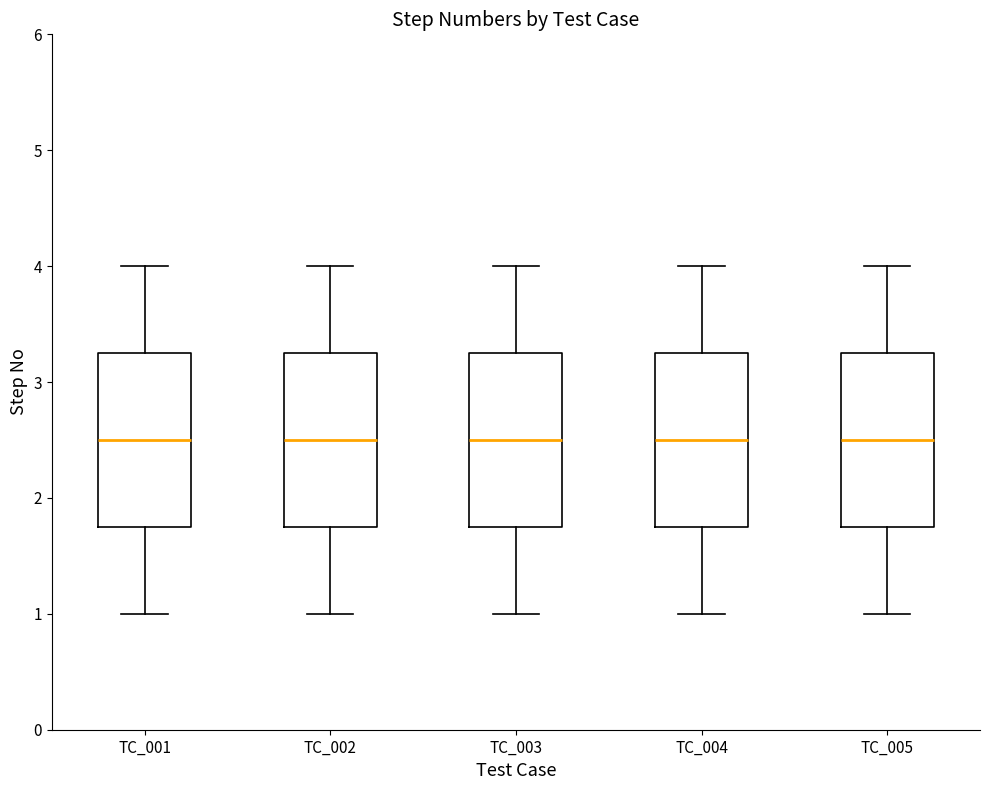

Reading left to right, transcribe this box plot: for each box, give where its median line is, the range the box spans, and where its two whiskers end, as read against the y-axis. The values are not printed on the chart, so give them approximately, as read against the axis.

TC_001: median 2.5, box 1.8 to 3.3, whiskers 1.0 to 4.0
TC_002: median 2.5, box 1.8 to 3.3, whiskers 1.0 to 4.0
TC_003: median 2.5, box 1.8 to 3.3, whiskers 1.0 to 4.0
TC_004: median 2.5, box 1.8 to 3.3, whiskers 1.0 to 4.0
TC_005: median 2.5, box 1.8 to 3.3, whiskers 1.0 to 4.0